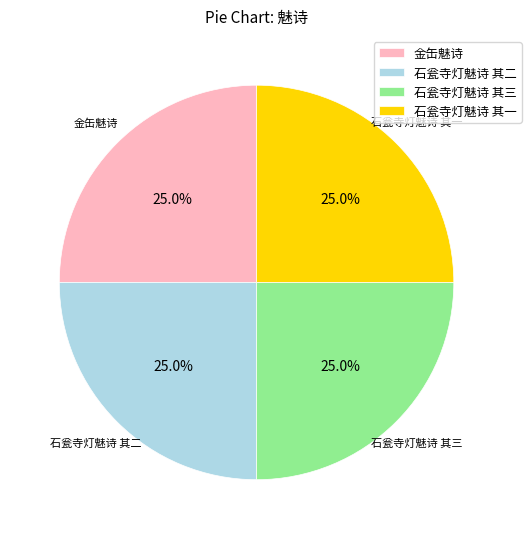

To the nearest percent, what percentage of the pie is 石瓮寺灯魅诗 其一?

25%